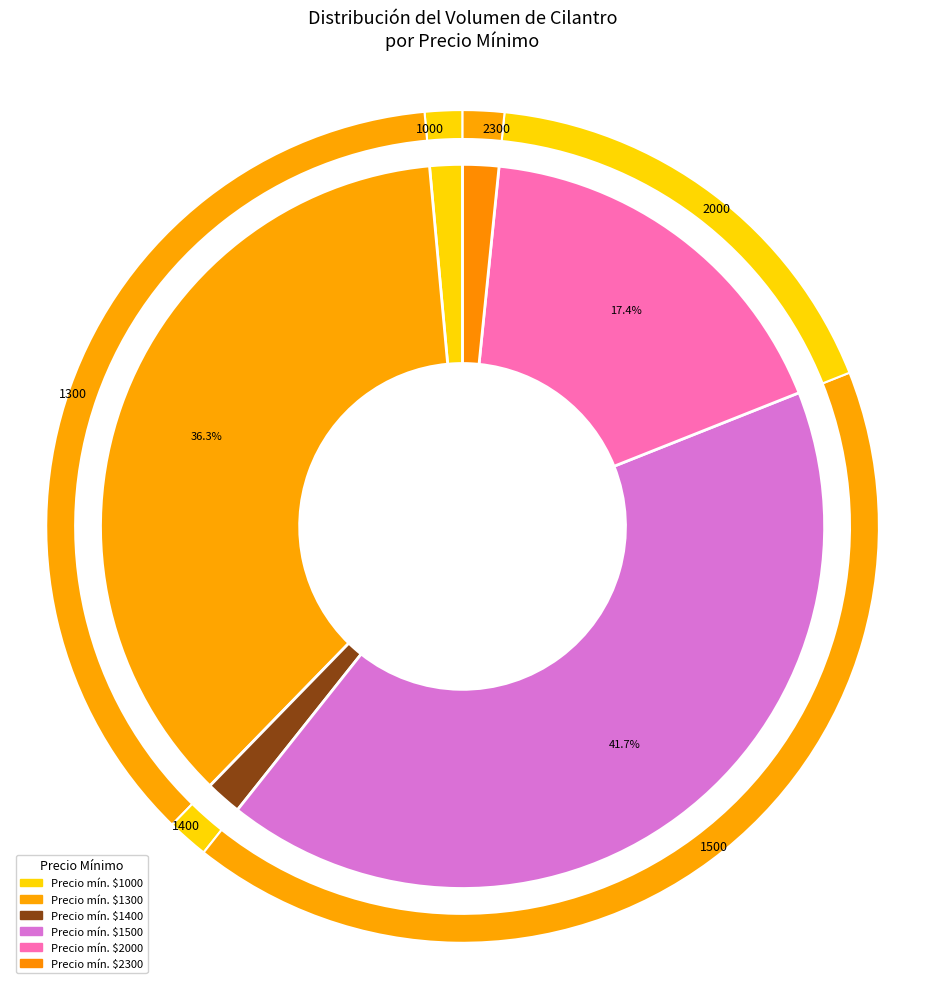

True or false: 39 accounts for 16% of the total.

False